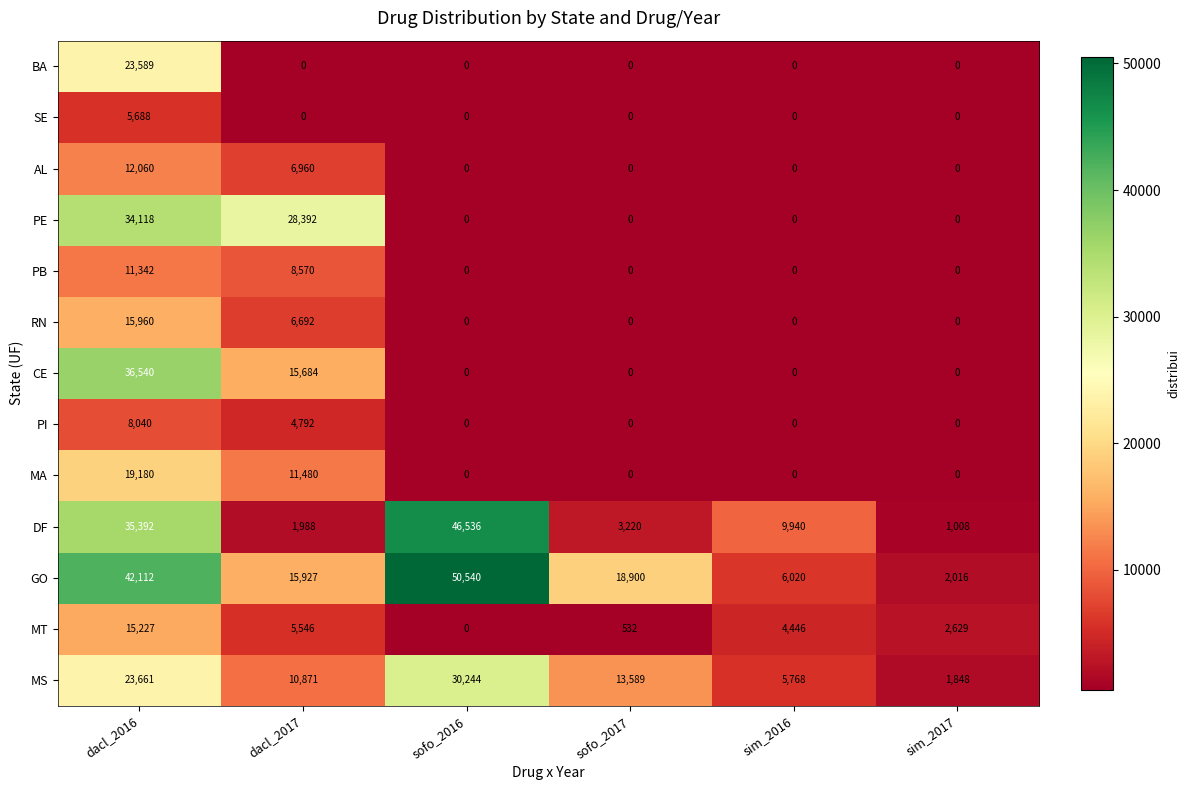

Which series has the largest total across all categories?

GO